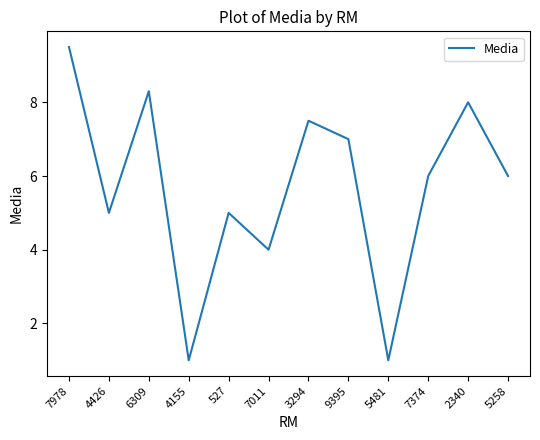

Does the chart display data point markers on the line(s)?

No